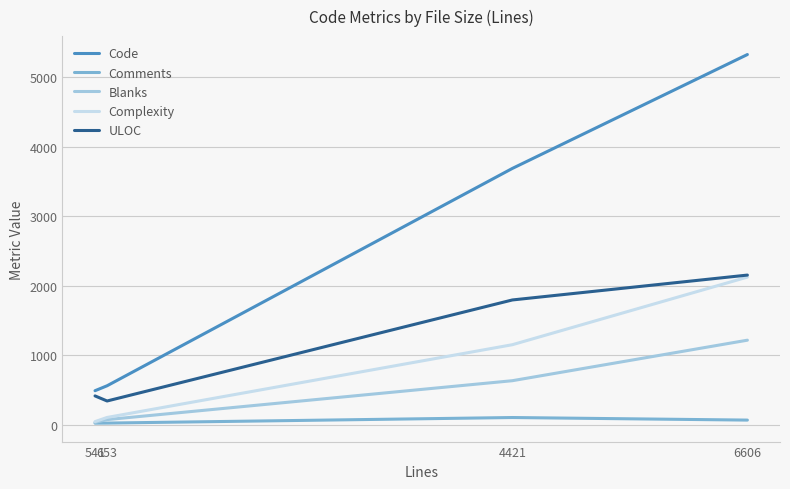

True or false: Complexity and Code intersect in this chart.

False